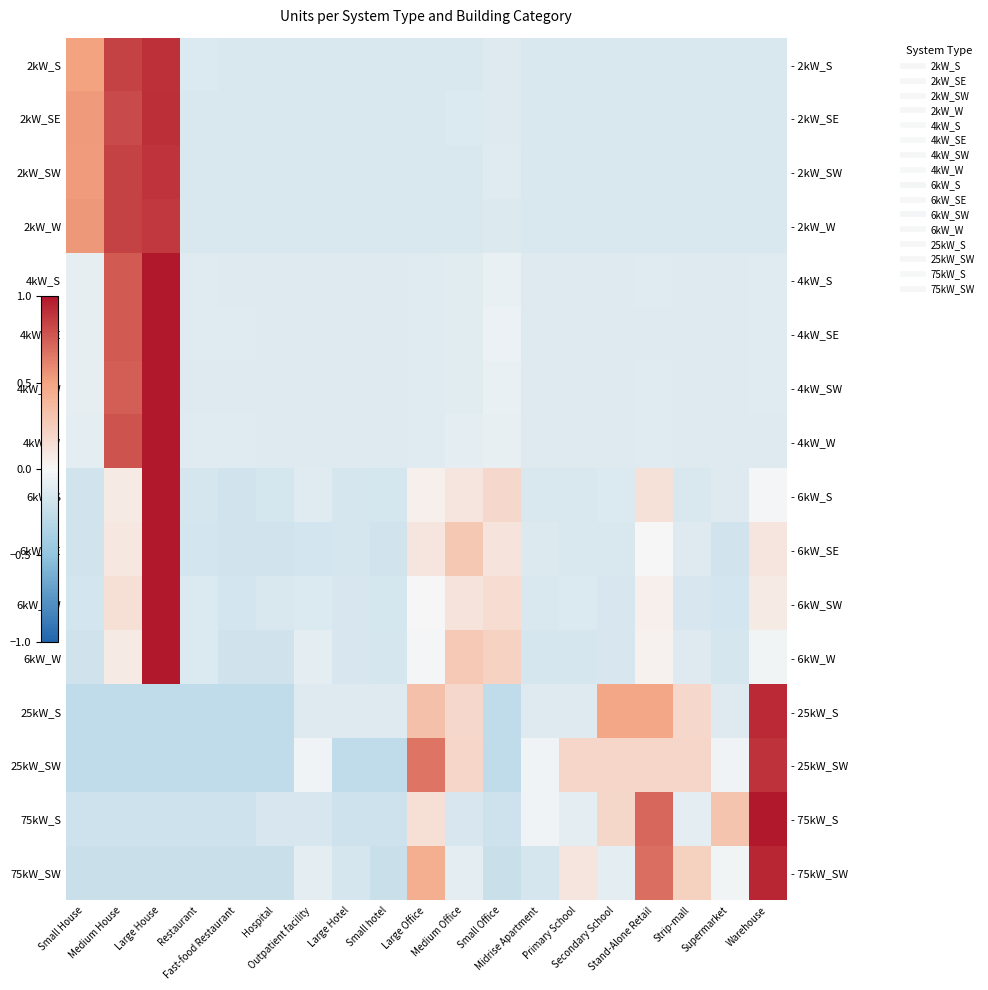

The 75kW_SW series shows -0.3 at Fast-food Restaurant. True or false?

False